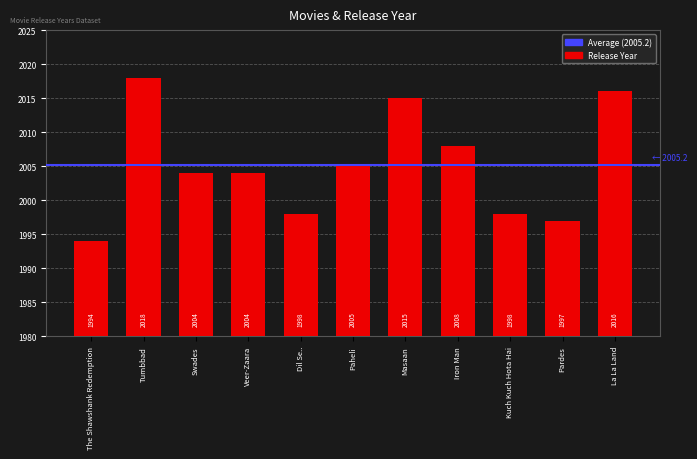

Which category has the highest value across all series?

Tumbbad